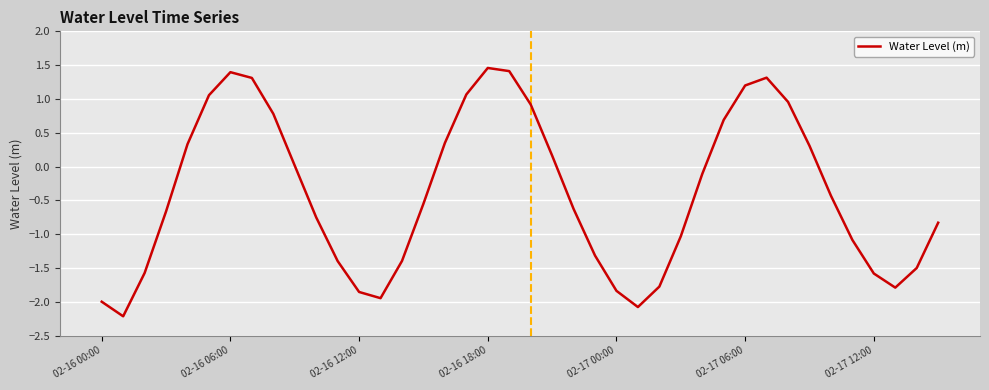

What is the sum of all values?

-15.6